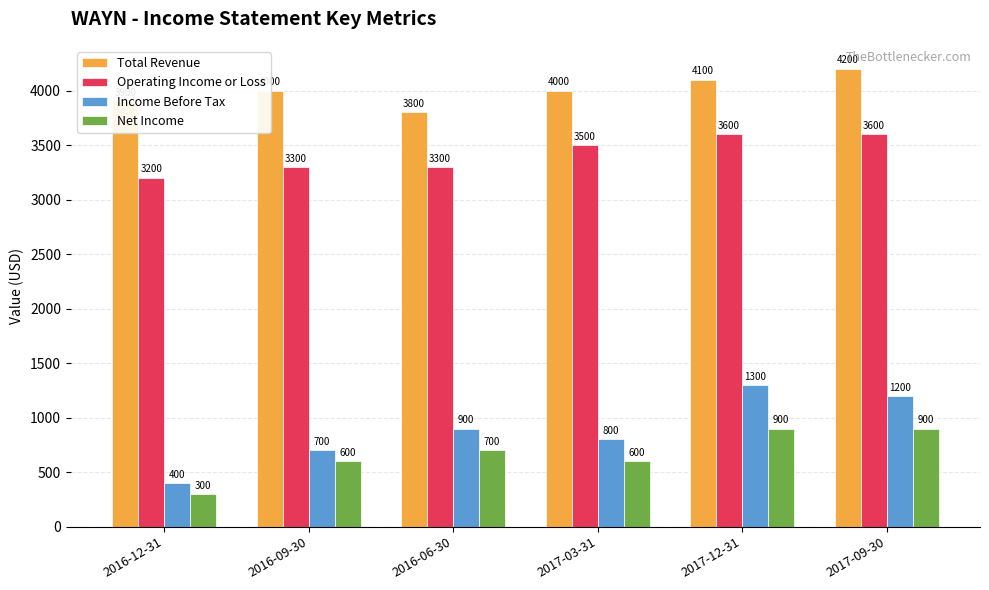

What is the label of the 4th bar from the right?

2016-06-30